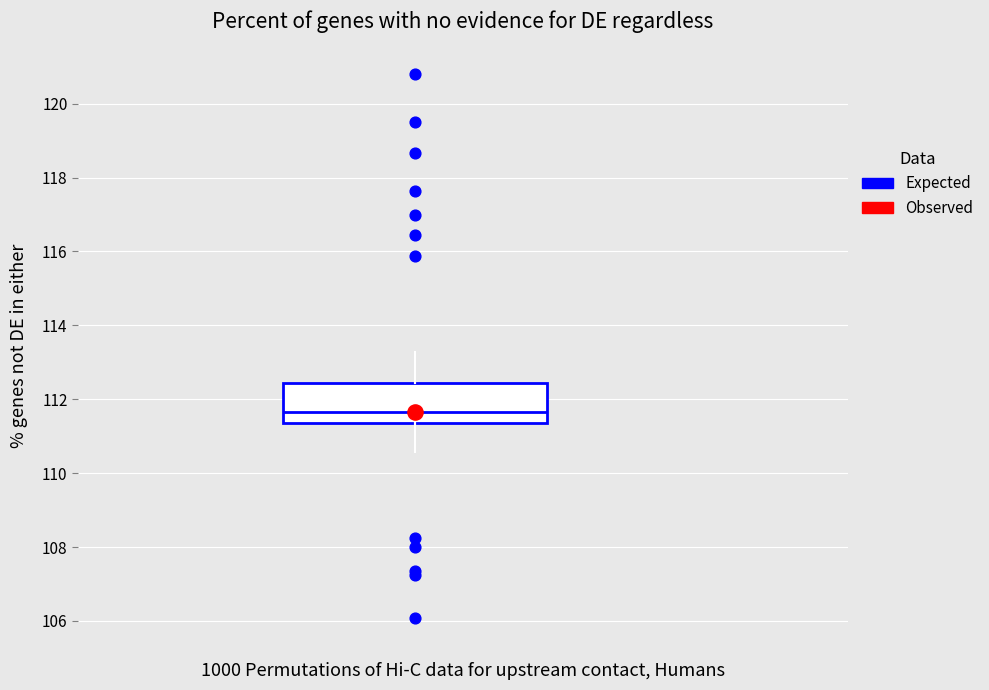

Read this box plot against the y-axis: the position of the median line, the range covered by the box, and the ends of both whiskers. The values are not printed on the chart, so give them approximately, as read against the axis.

median 111.6, box 111.4 to 112.4, whiskers 110.6 to 113.2